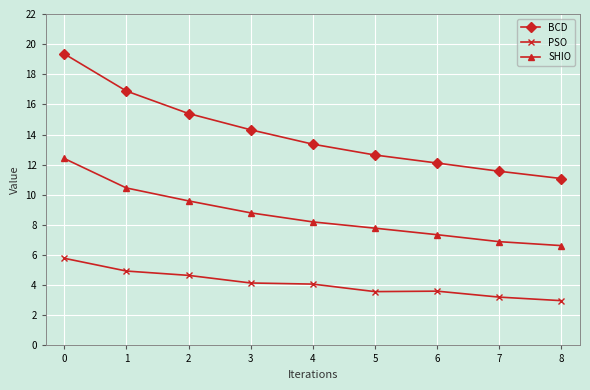

What is the value of the PSO point at the 3rd from the left?

4.6